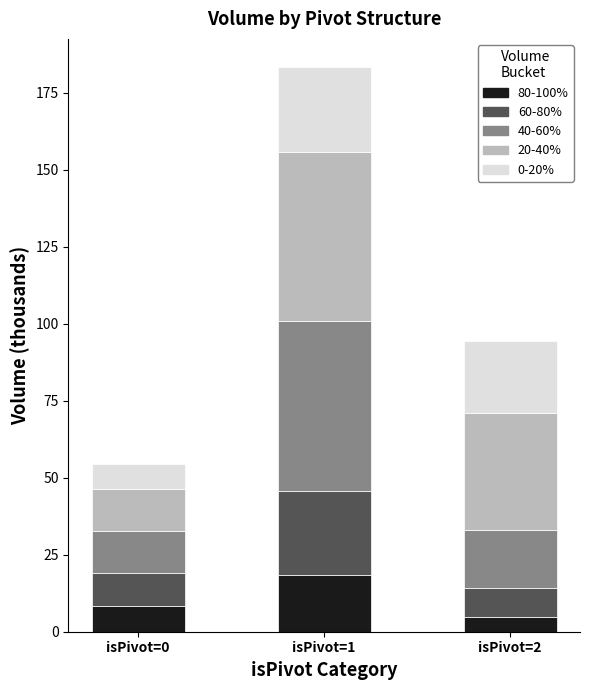

Reading right to left, what are the values for 80-100%?

4.7	18.3	8.2